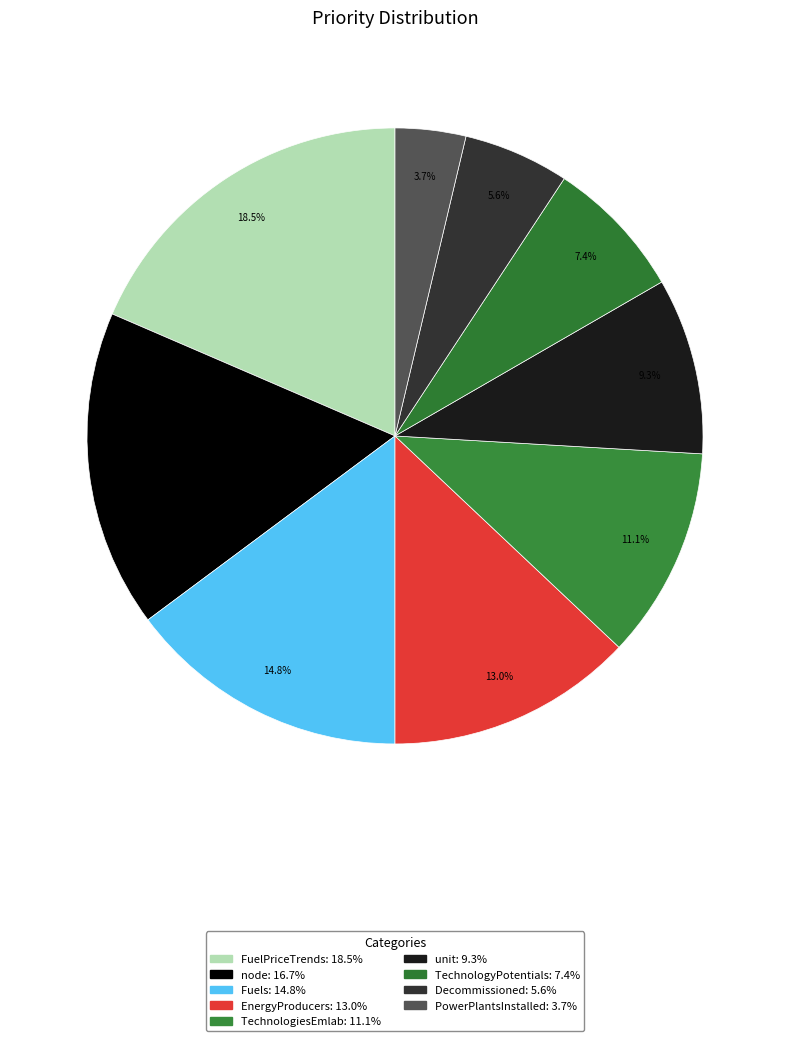

How many slices are in this pie chart?

9